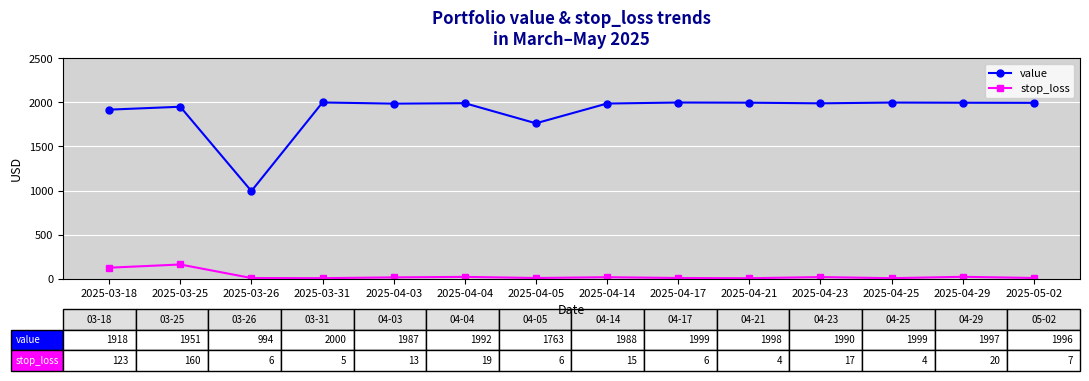

What is the difference between the value values at 2025-03-25 and 2025-03-31?

48.6